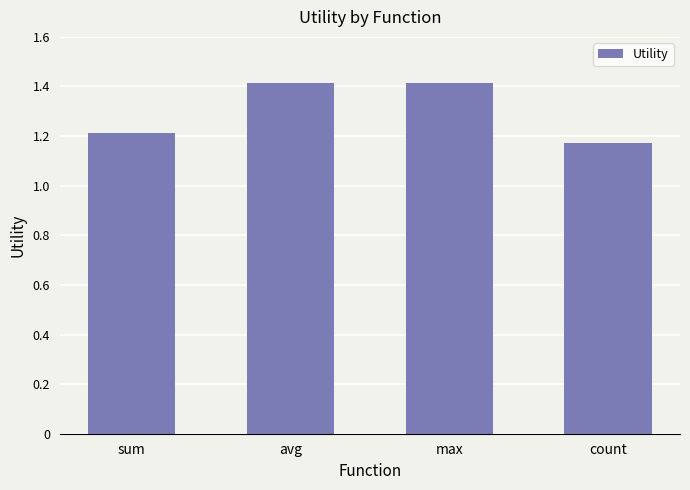

At which category does the chart reach its minimum across all series?

count